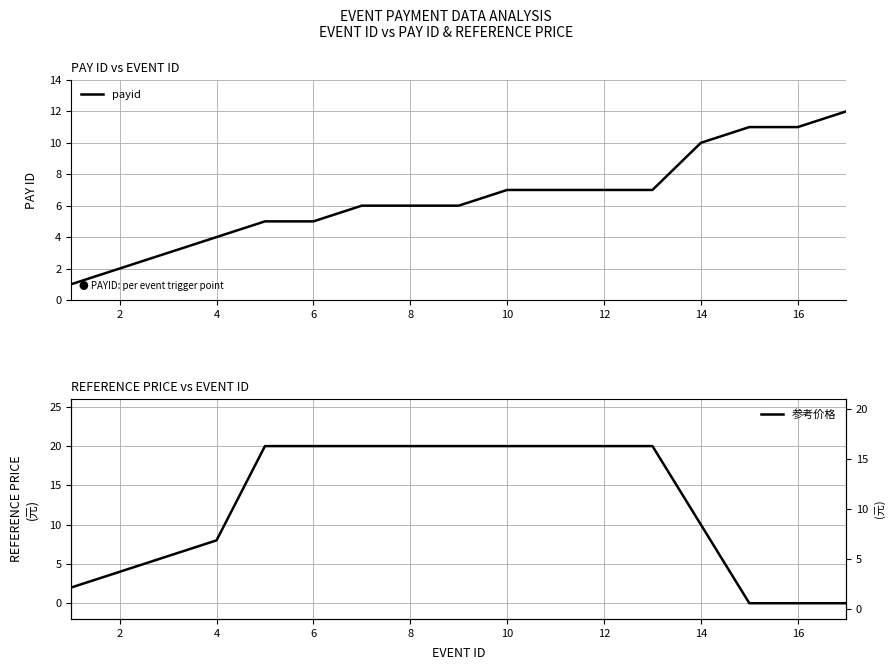

True or false: payid and 参考价格 cross at least once.

False